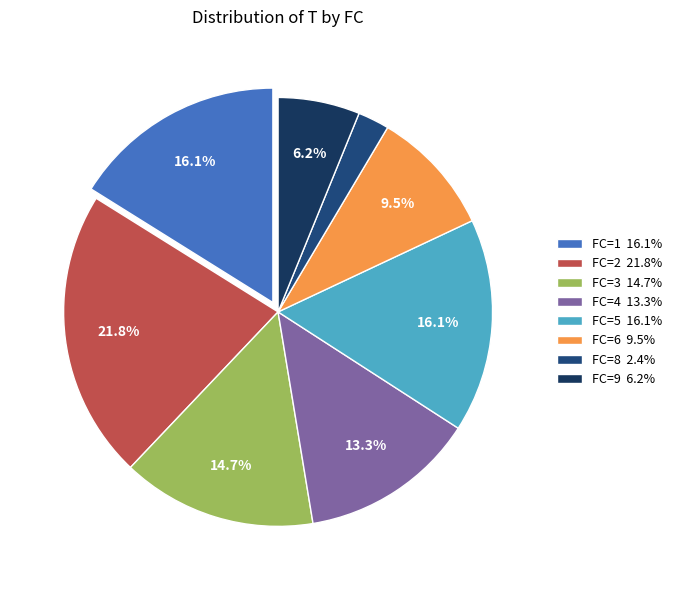

Count the number of slices in the pie.

8